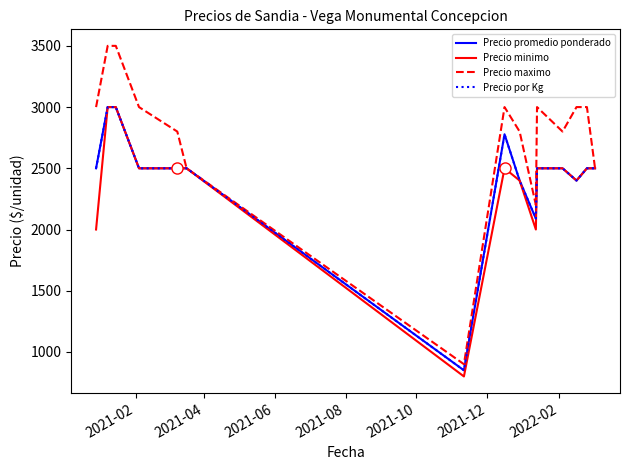

What is the smallest value displayed?

800